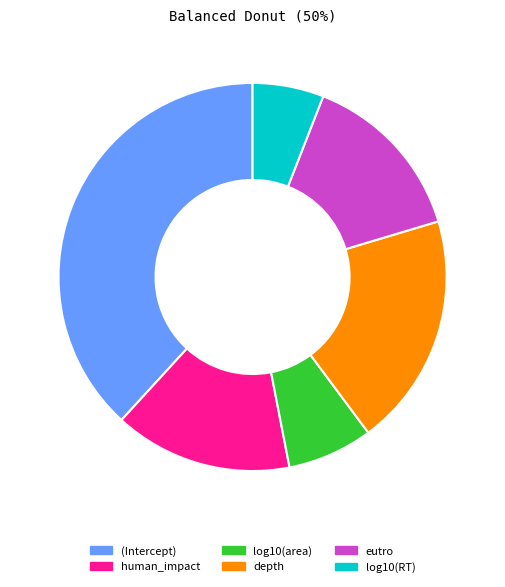

The human_impact slice represents 15% of the pie. True or false?

True